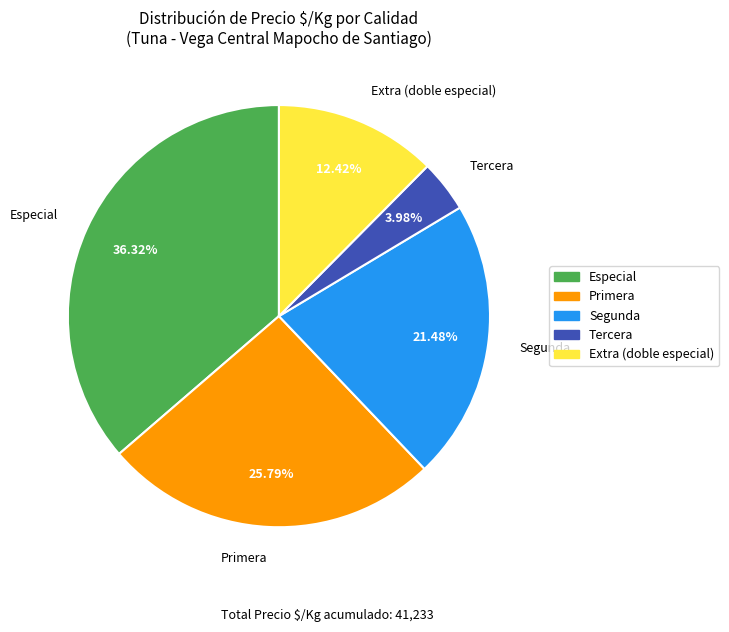

What is the ratio of the value at Extra (doble especial) to the value at Especial?

0.3